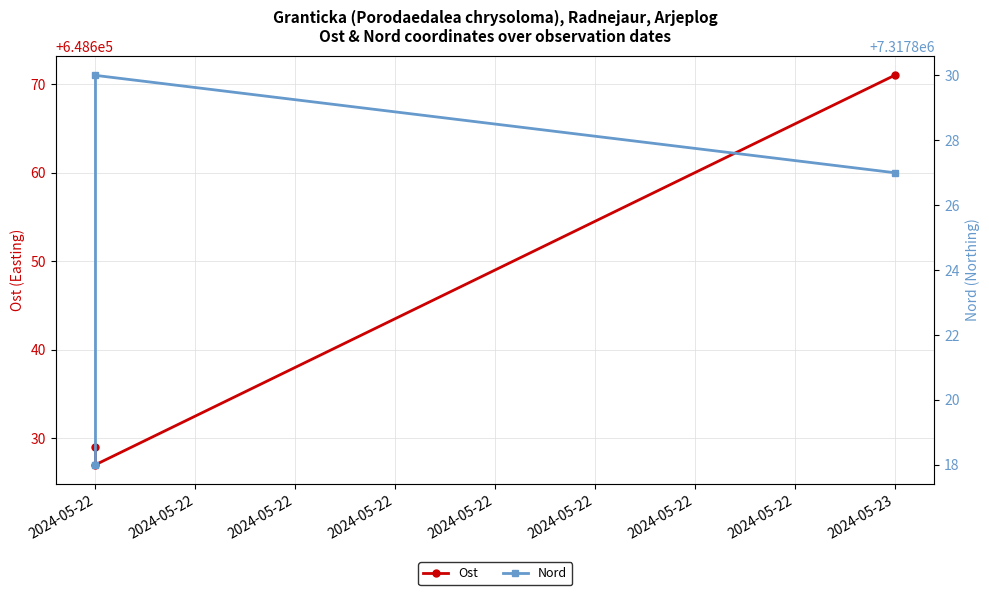

Does the chart have visible grid lines?

Yes